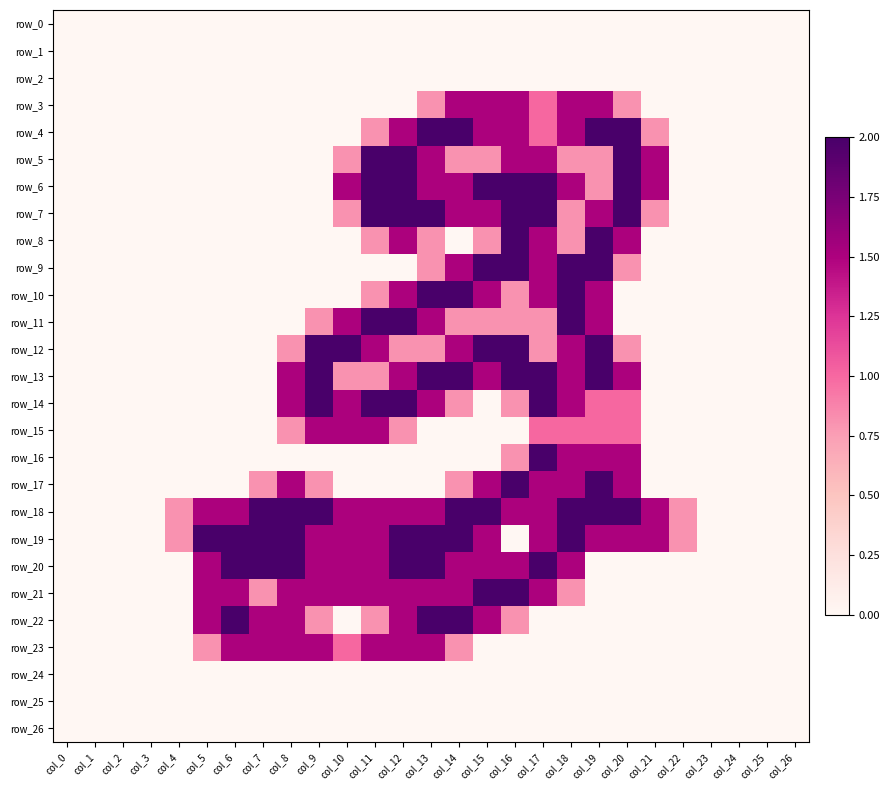

Which series has the widest spread of values?

row_4